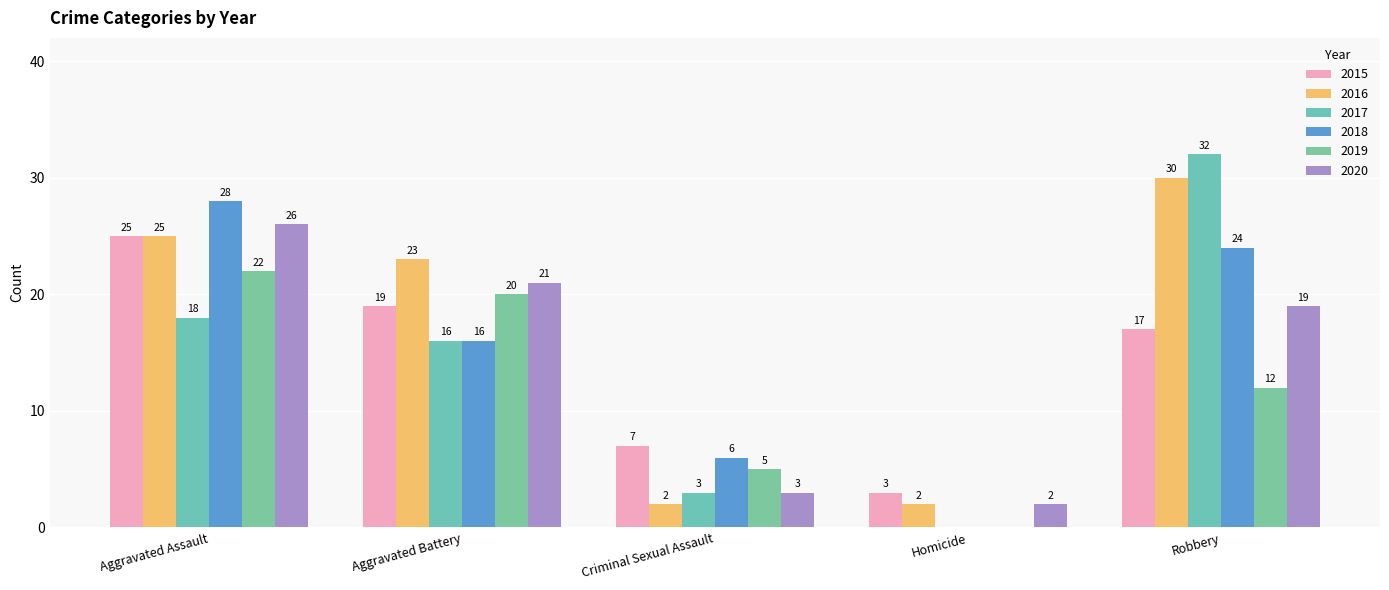

Which series changed the most between Aggravated Assault and Criminal Sexual Assault?

2016